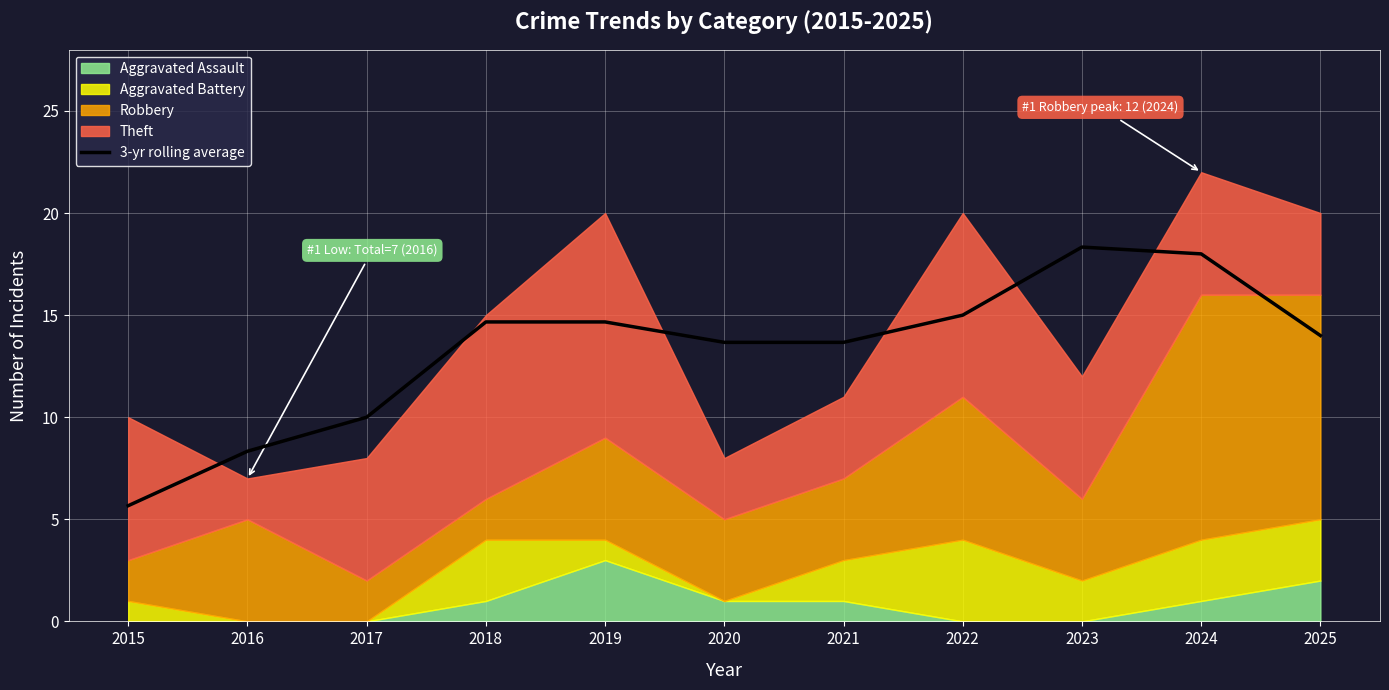

Rank the categories by value from highest to lowest.

2023, 2024, 2022, 2018, 2019, 2025, 2020, 2021, 2017, 2016, 2015